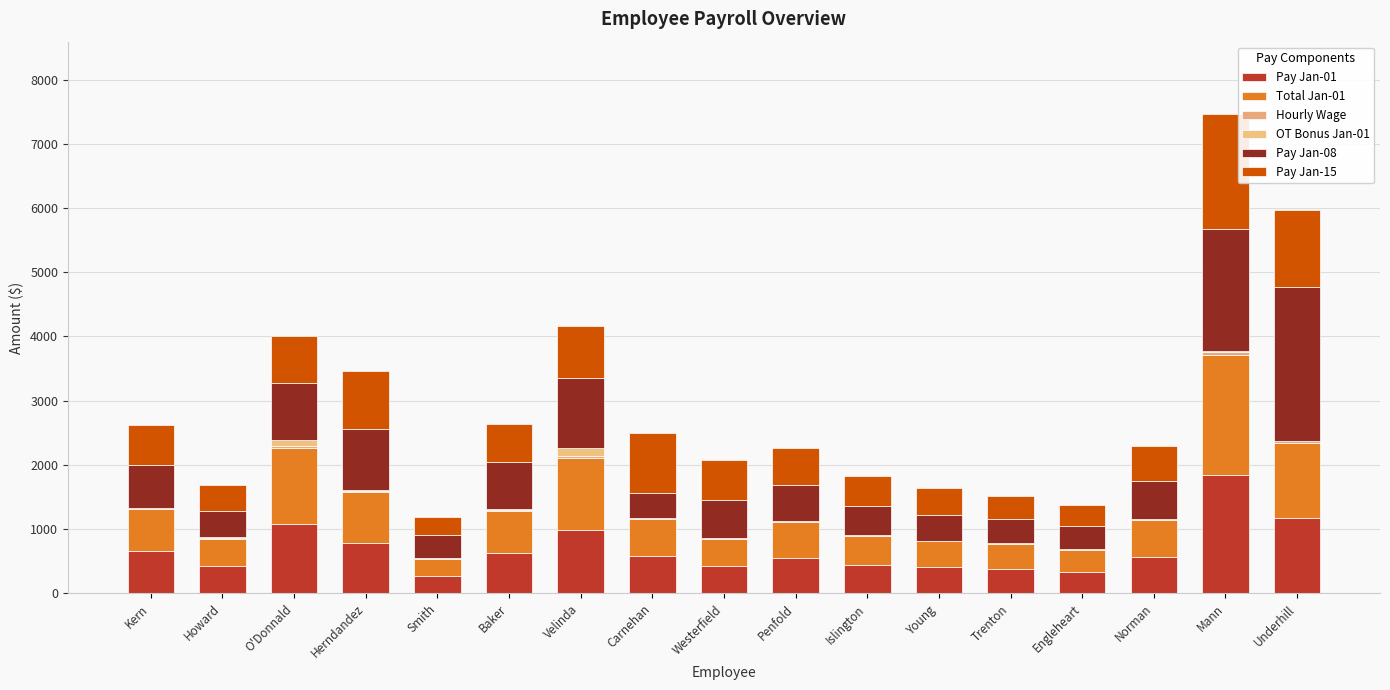

What is the label of the 13th bar from the right?

Smith